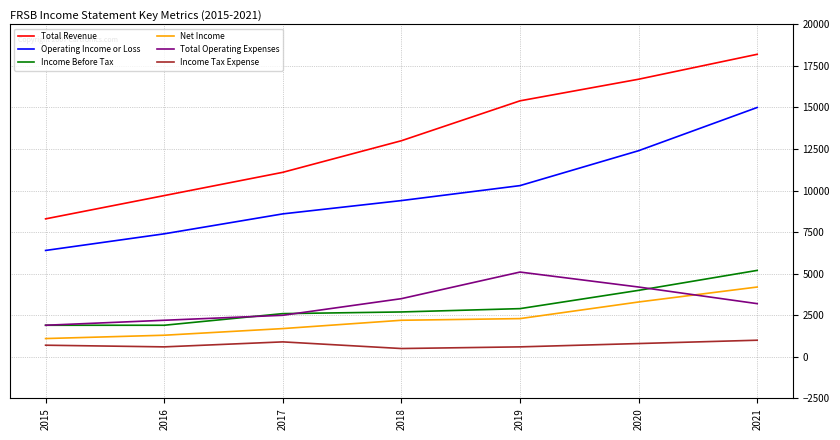

True or false: Total Revenue and Income Tax Expense intersect in this chart.

False